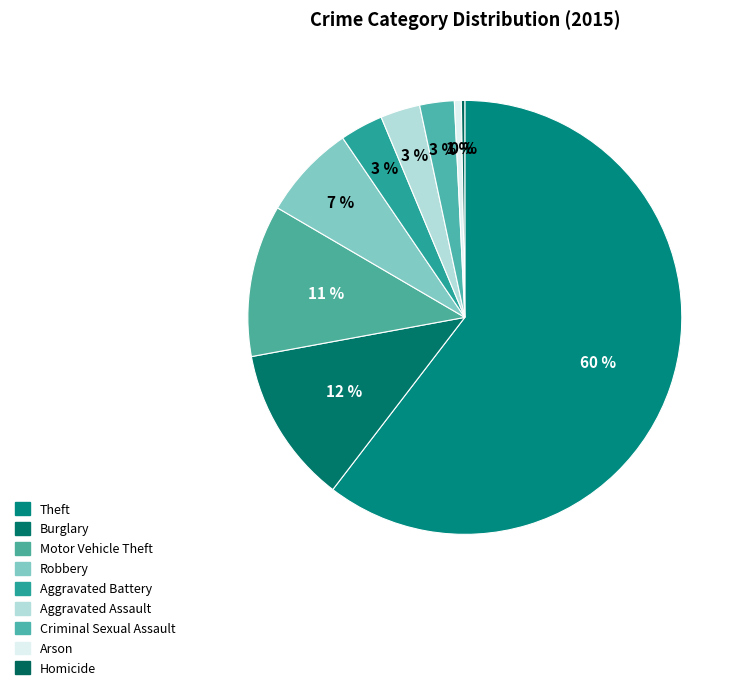

What percentage is the Robbery slice, to the nearest percent?

7%